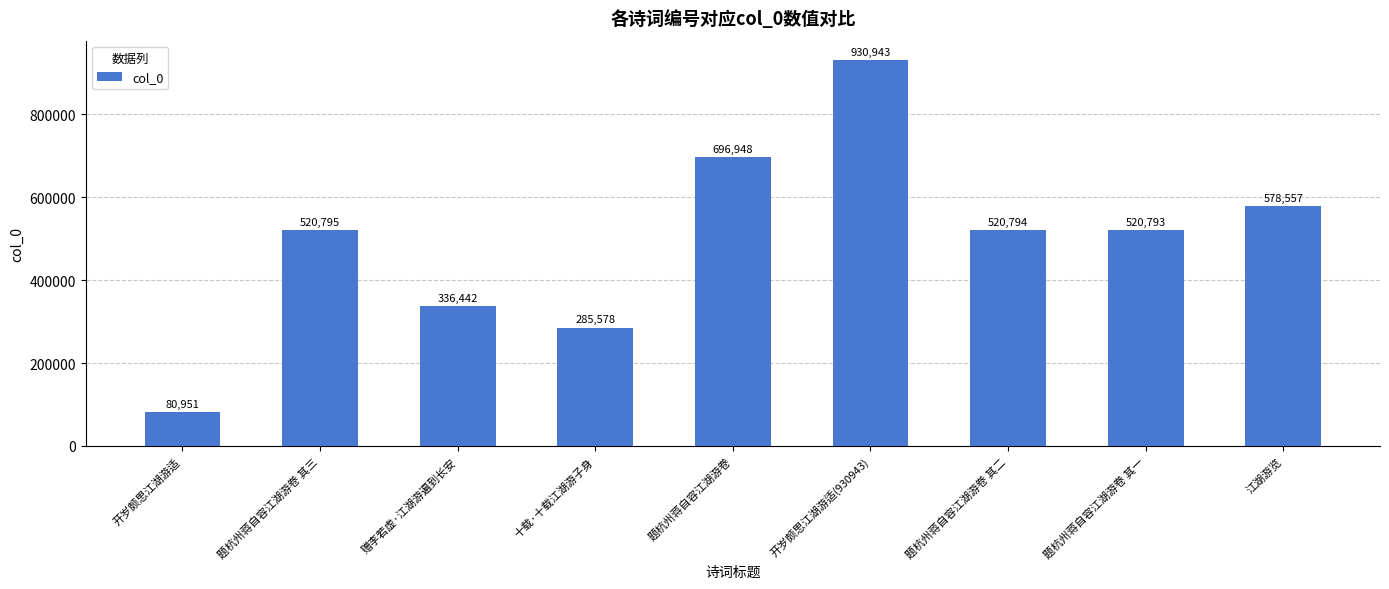

The value at 赠李若虚·江湖游遍到长安 is 478097. True or false?

False